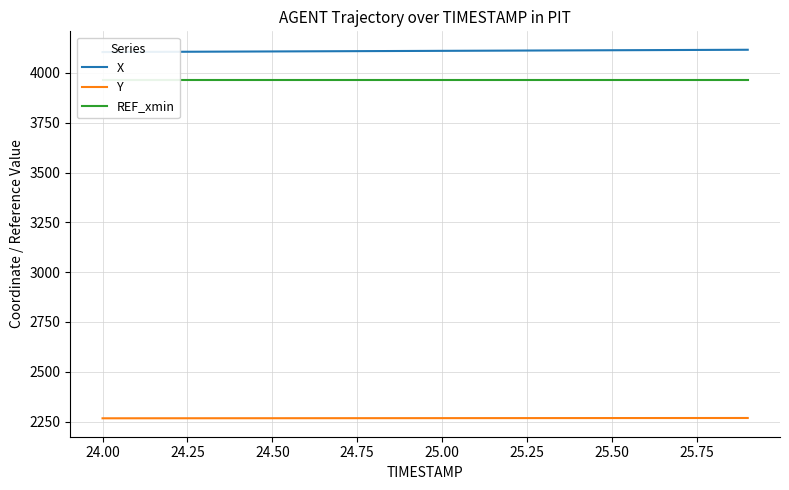

Does the chart display data point markers on the line(s)?

No